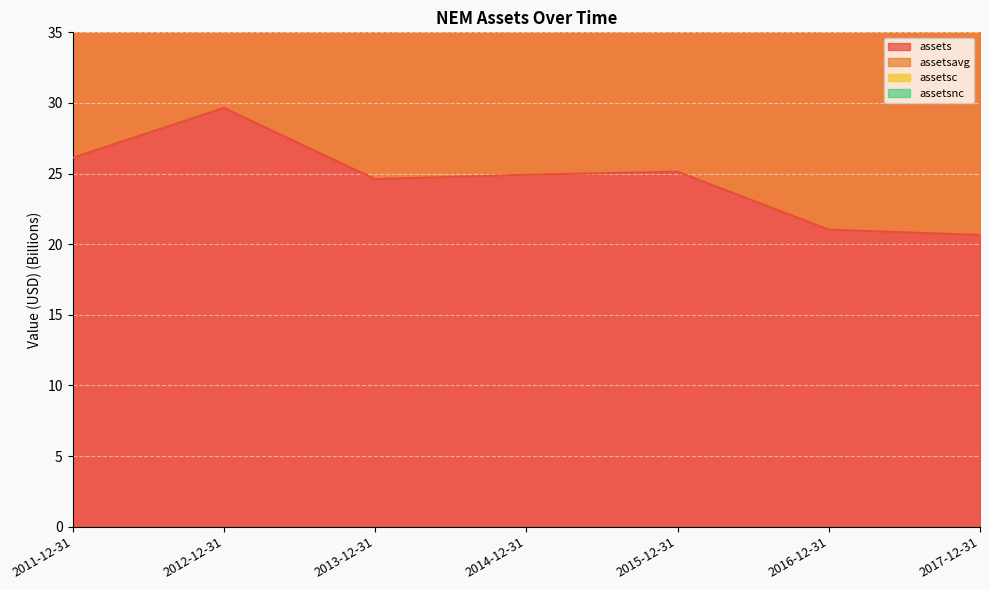

What is the lowest value of the assets series?

20.6